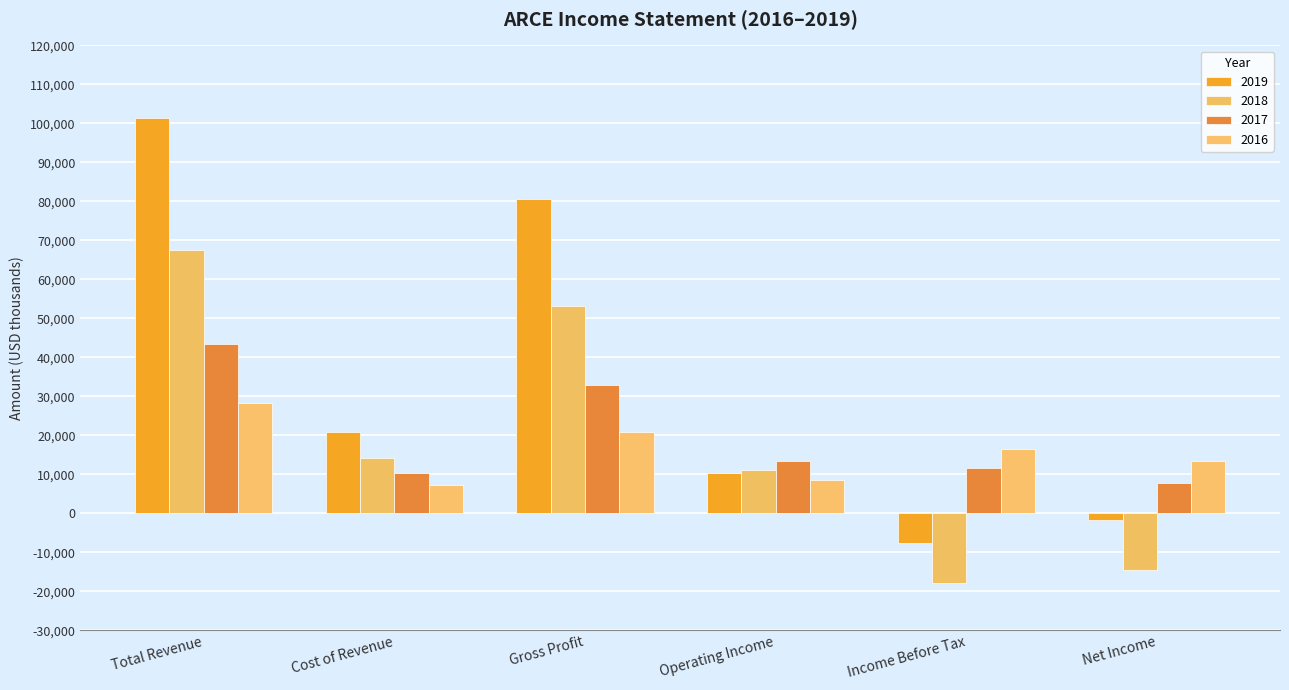

At which category is the sum across all series the highest?

Total Revenue